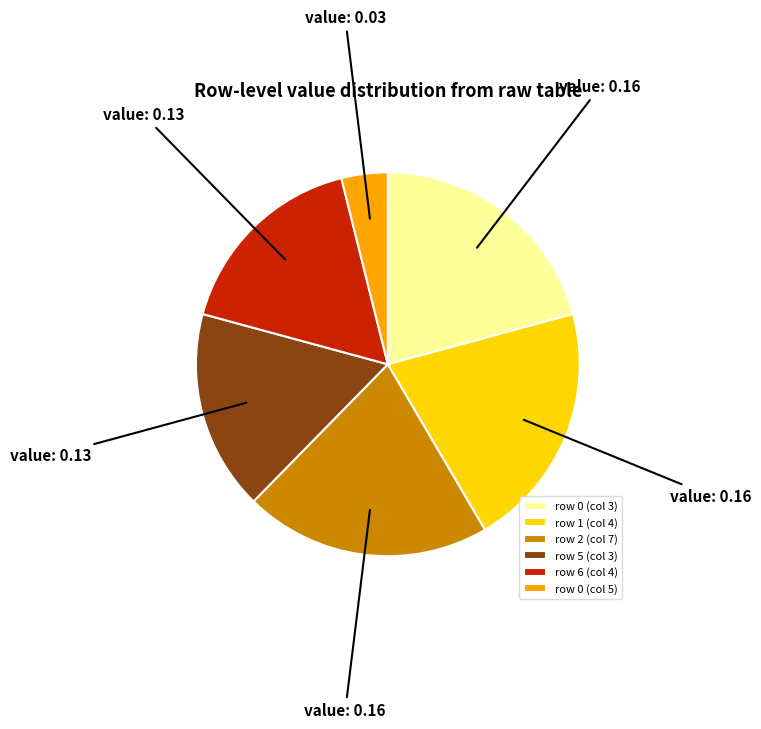

Do row 0 (col 3) and row 1 (col 4) together represent more than half of the pie?

No